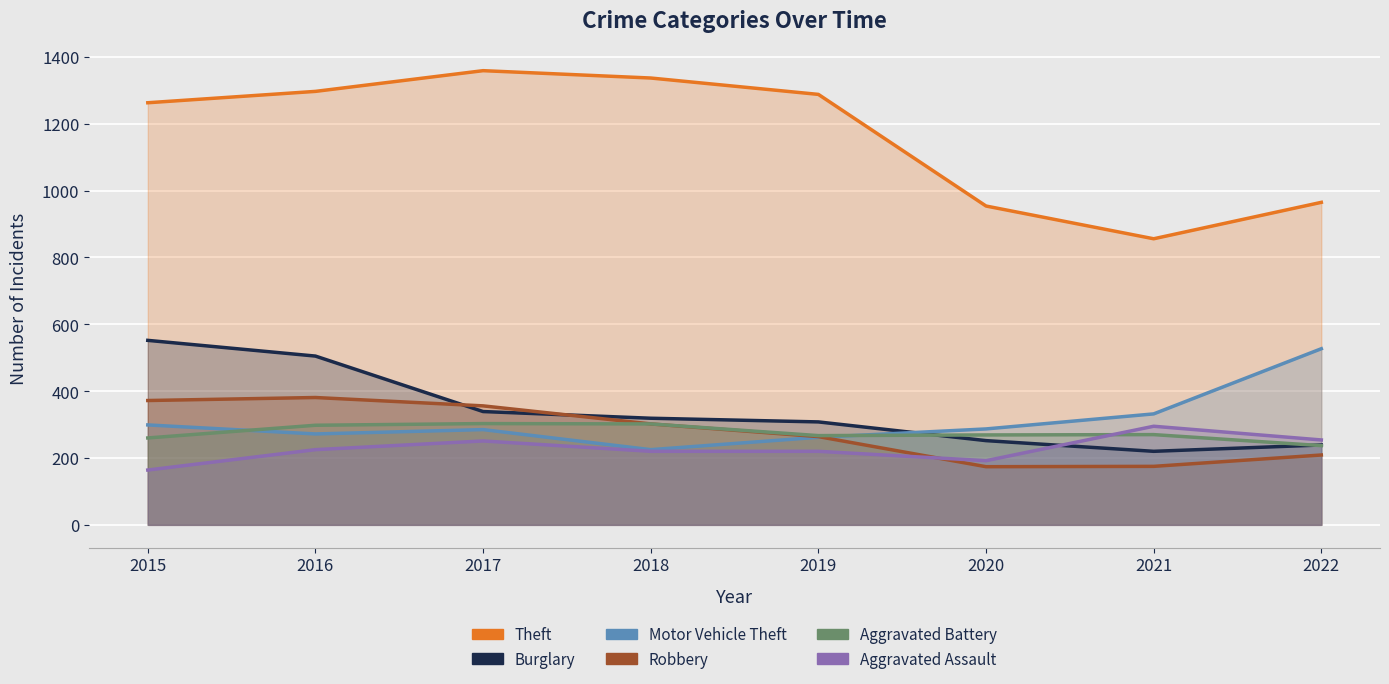

Between 2020 and 2022, which series saw the biggest shift?

Motor Vehicle Theft